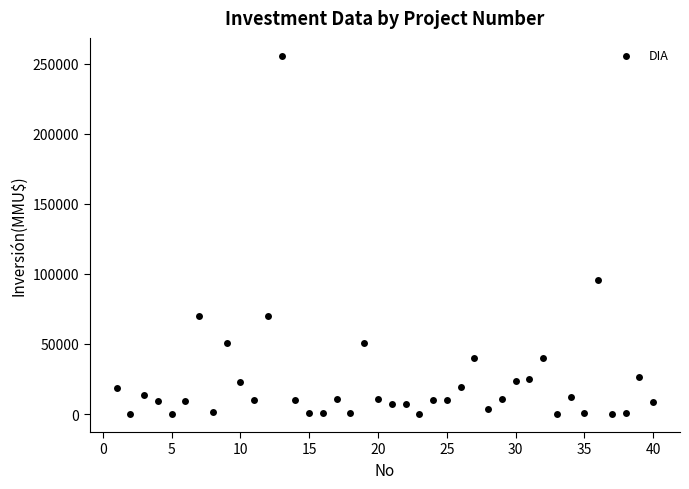

What Y value in the scatter plot is closest to 127758?

95500